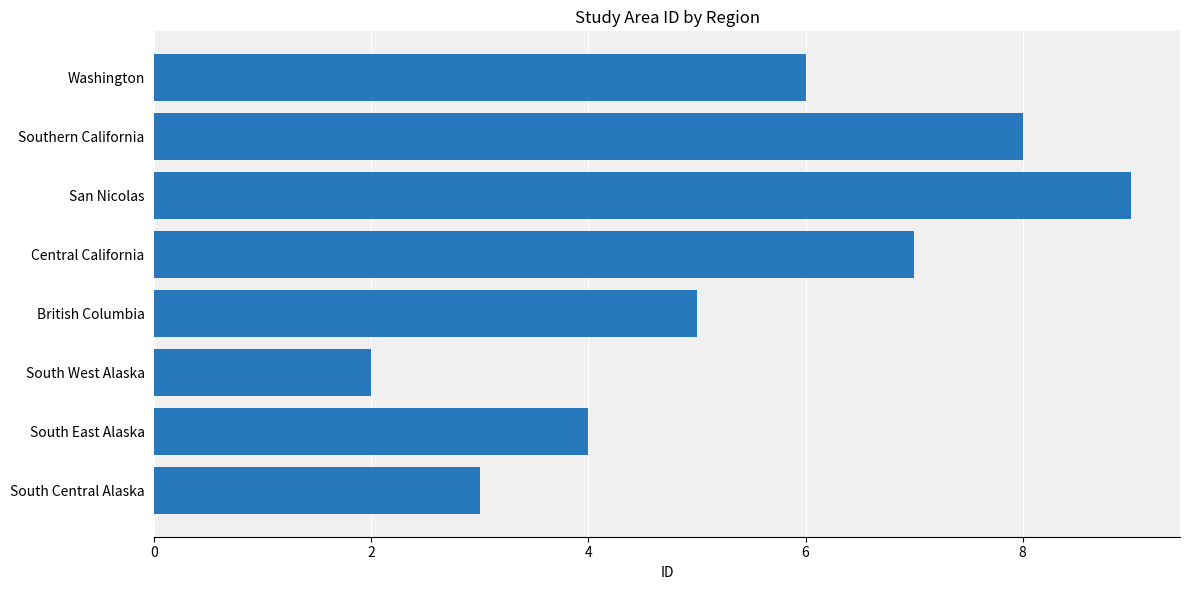

Rank the categories by value from highest to lowest.

San Nicolas, Southern California, Central California, Washington, British Columbia, South East Alaska, South Central Alaska, South West Alaska